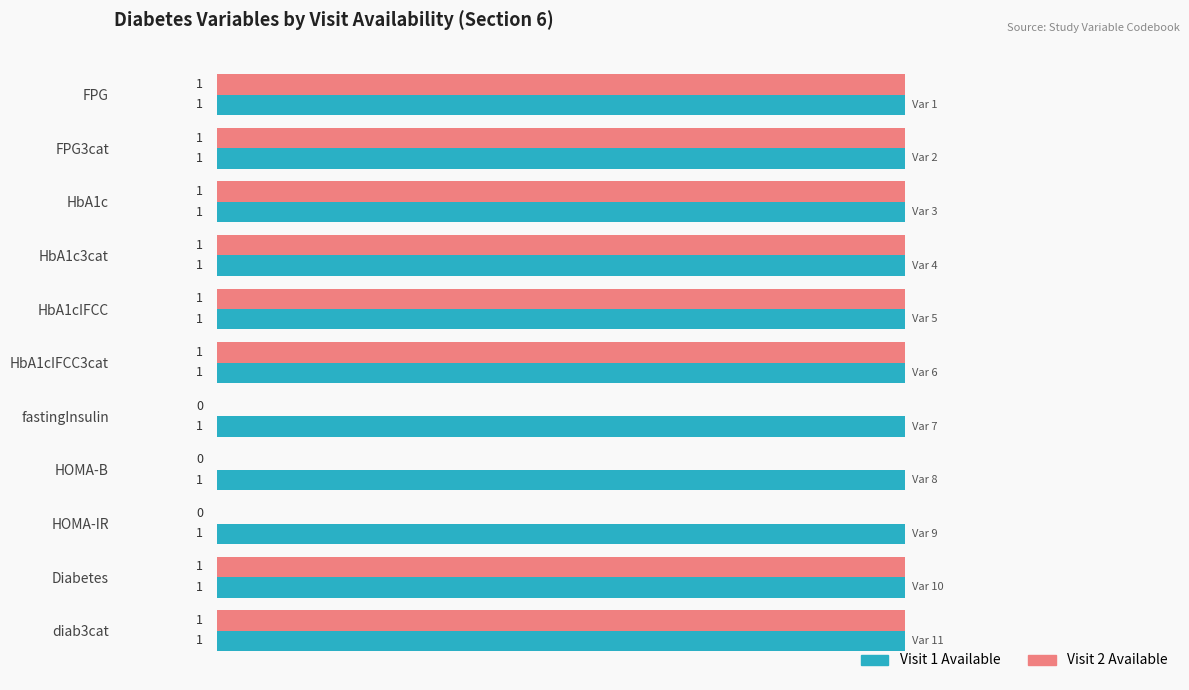

Which series has the largest total across all categories?

Visit 1 Available